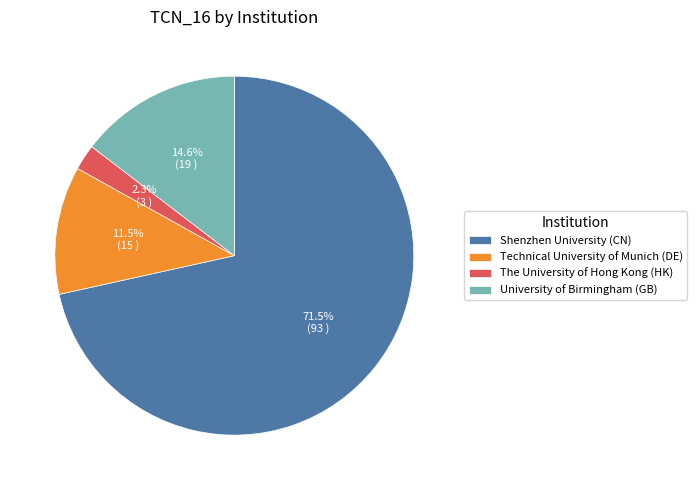

Is University of Birmingham (GB) the majority of the pie?

No